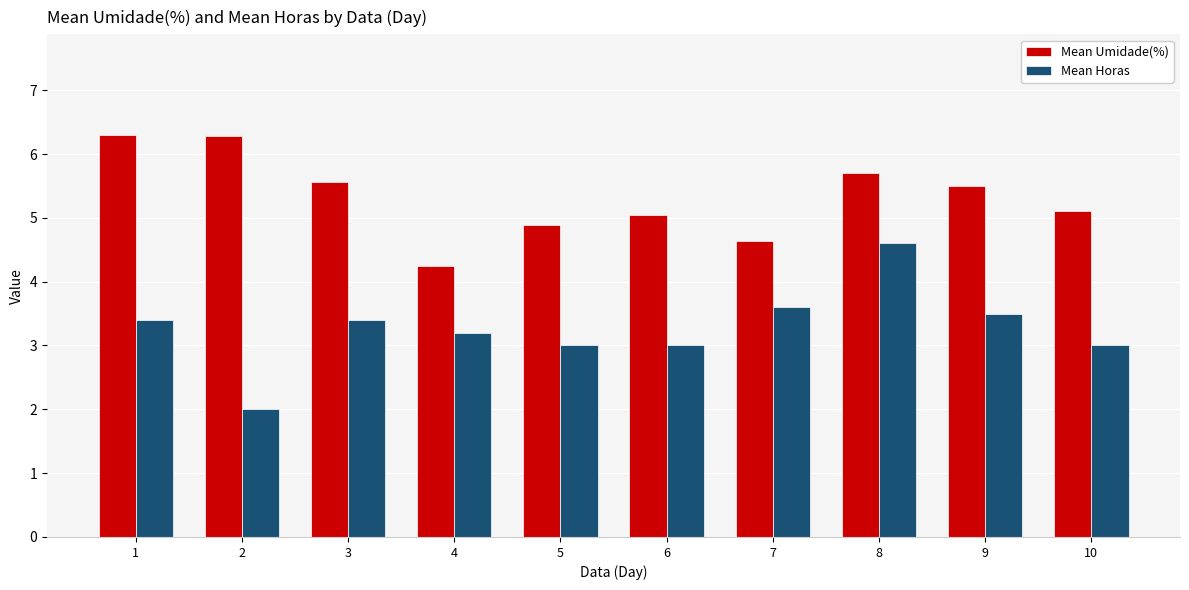

The Mean Umidade(%) series shows 4.2 at 4. True or false?

True